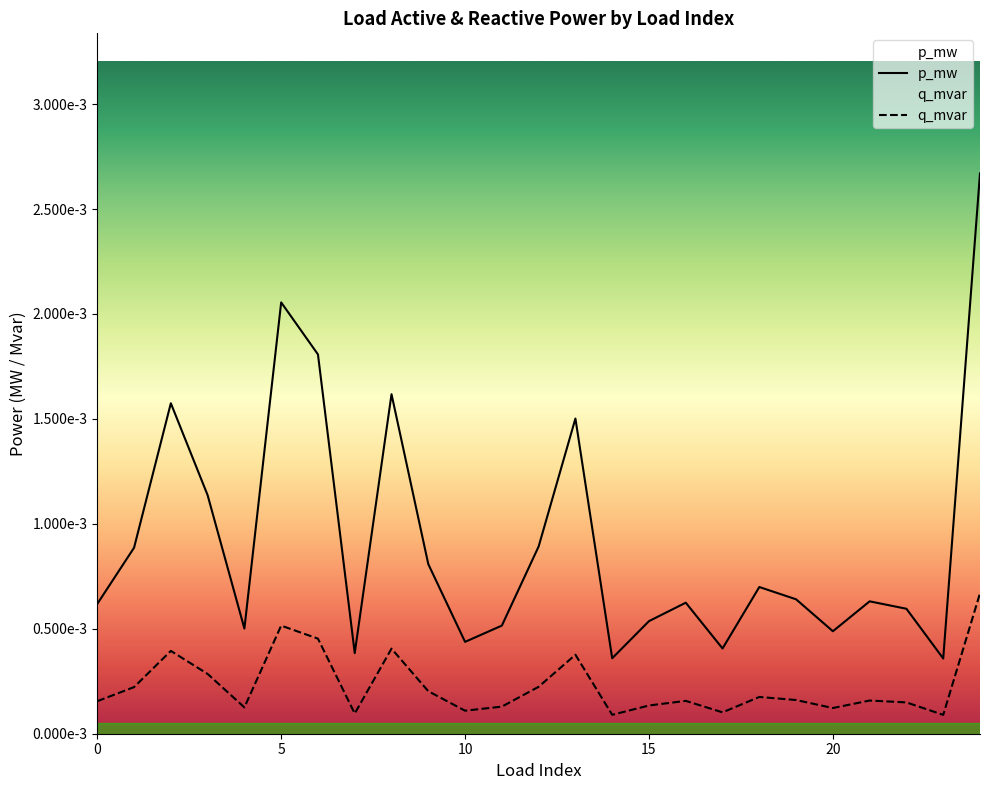

At how many categories does at least one series exceed 0?

25